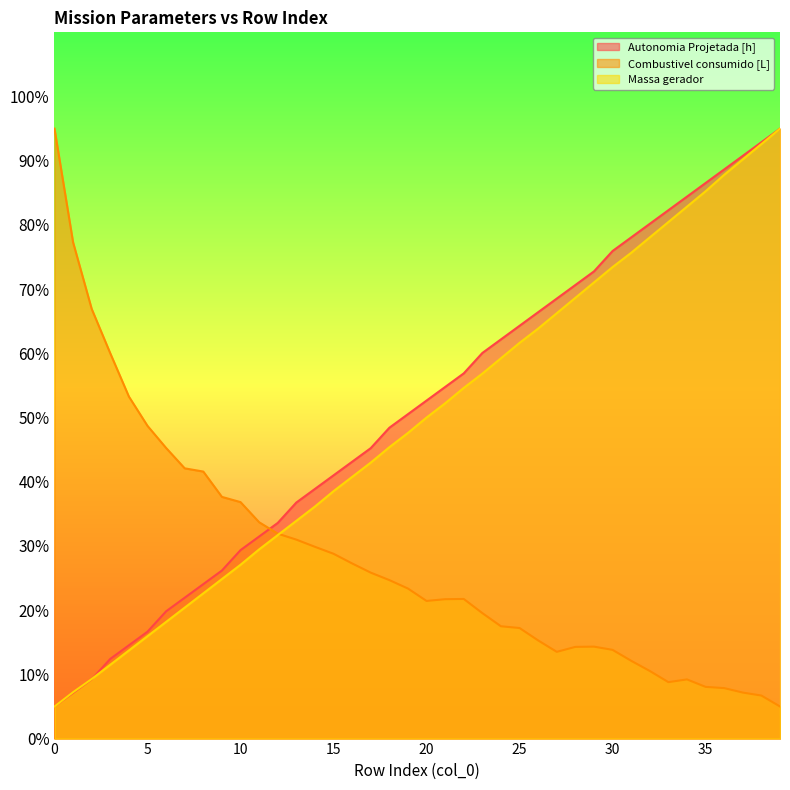

Does the chart have visible grid lines?

No